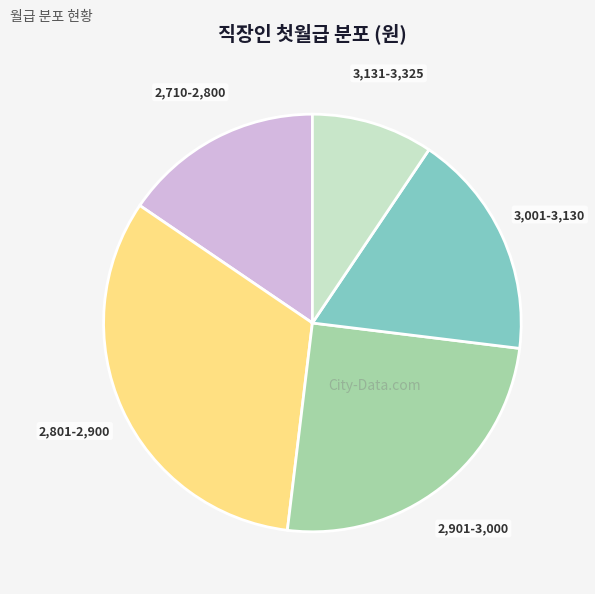

Is there any slice that represents more than half of the pie?

No